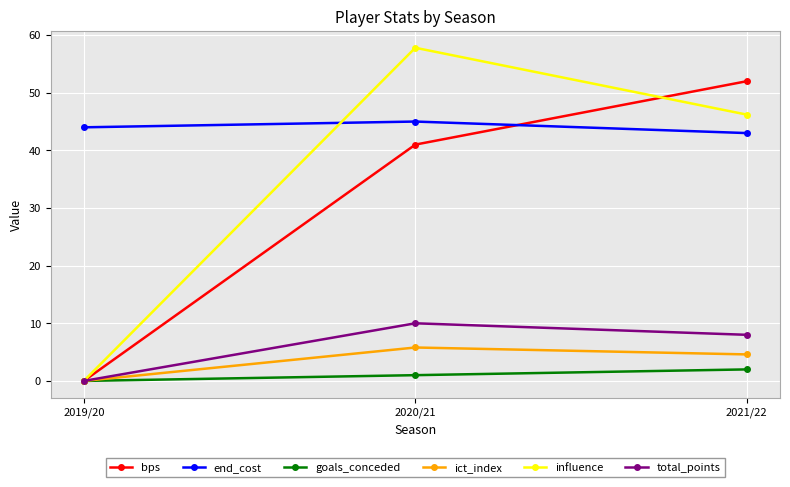

Does the chart display data point markers on the line(s)?

Yes